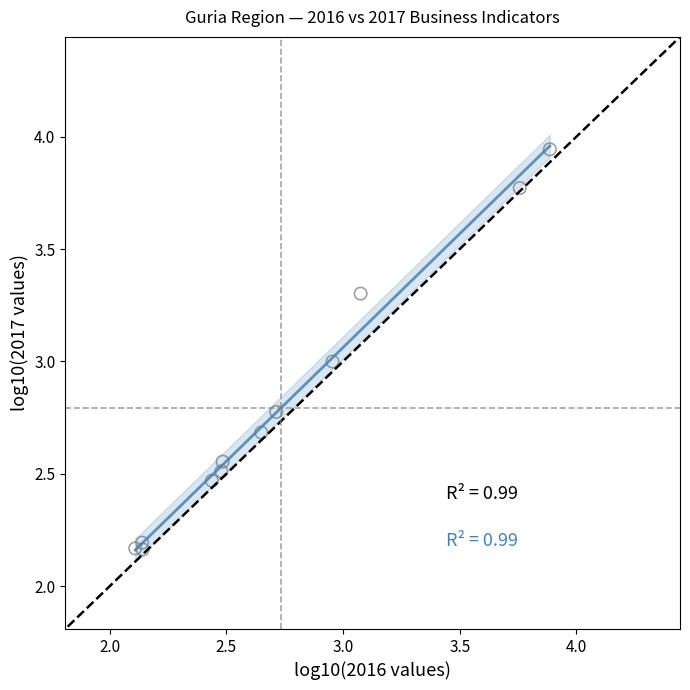

What is the range of X values (max minus min)?

1.8